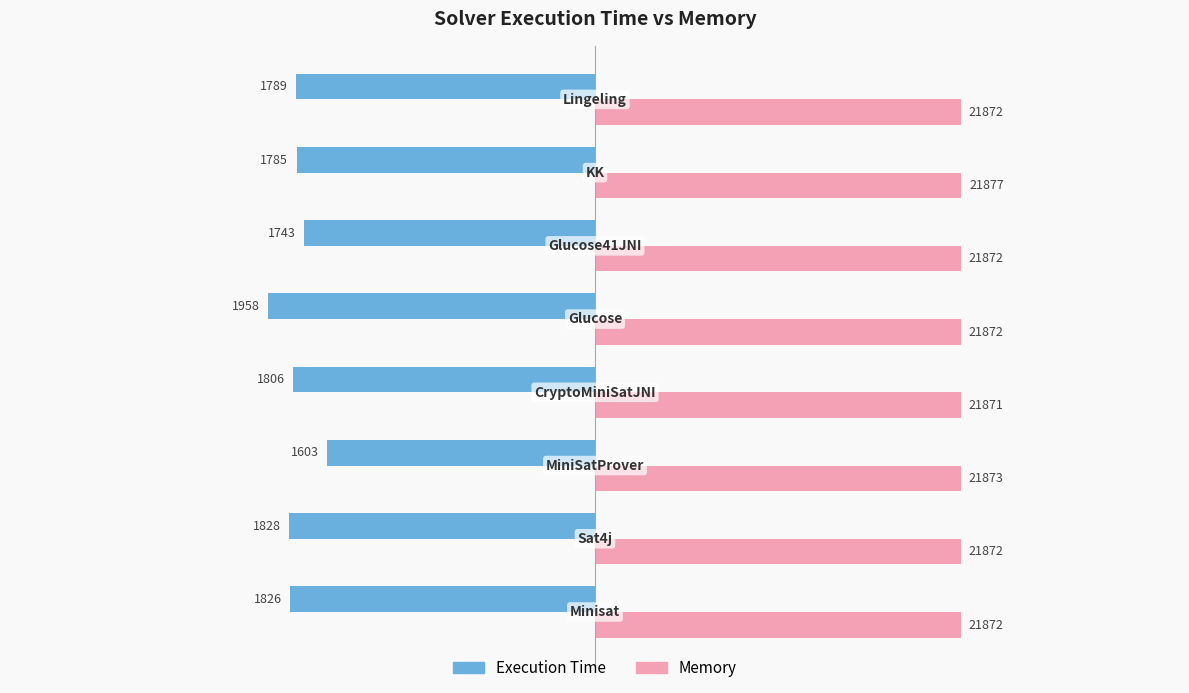

Count the Memory values in the range 21 to 22.

8